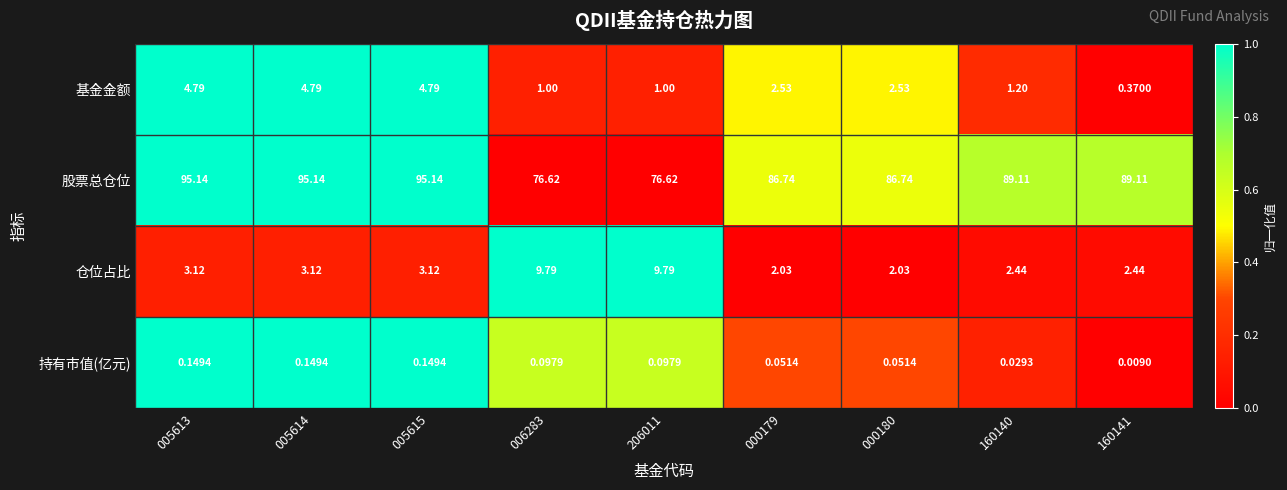

How many values in the 股票总仓位 series are below 89?

4